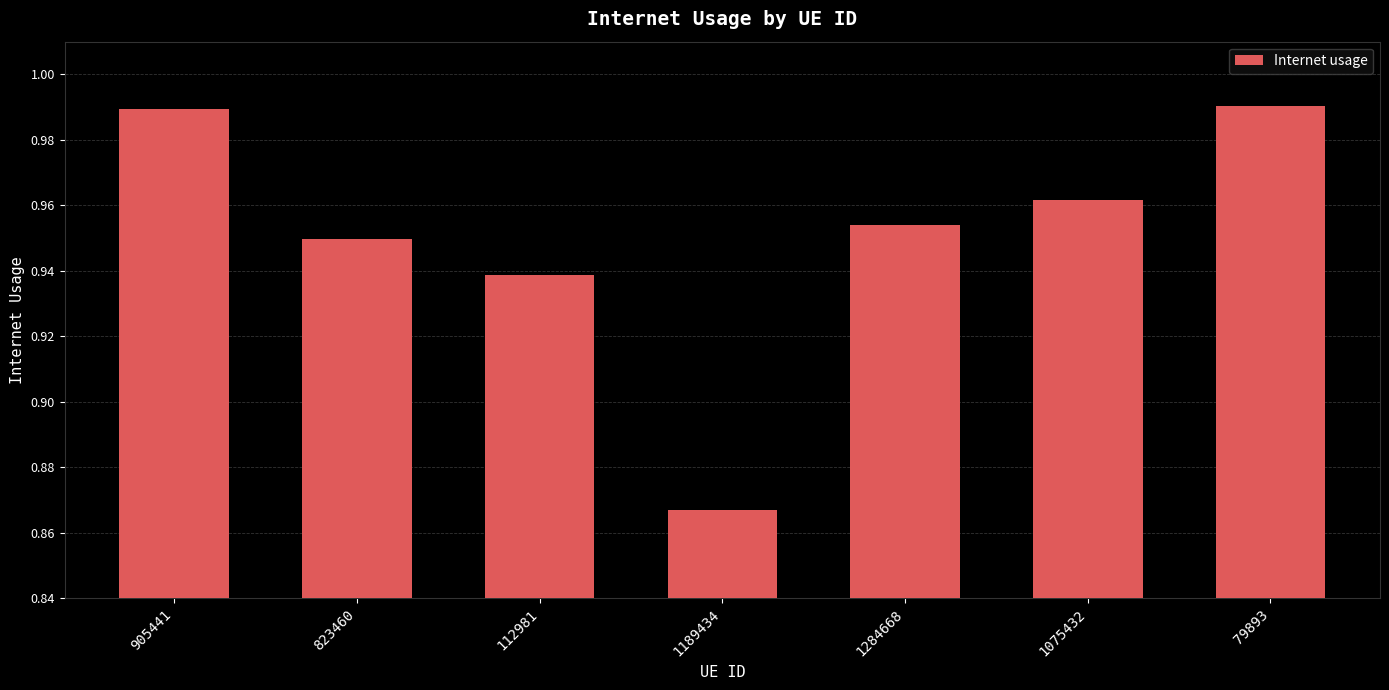

Where is the data nearest to the value 0?

1189434